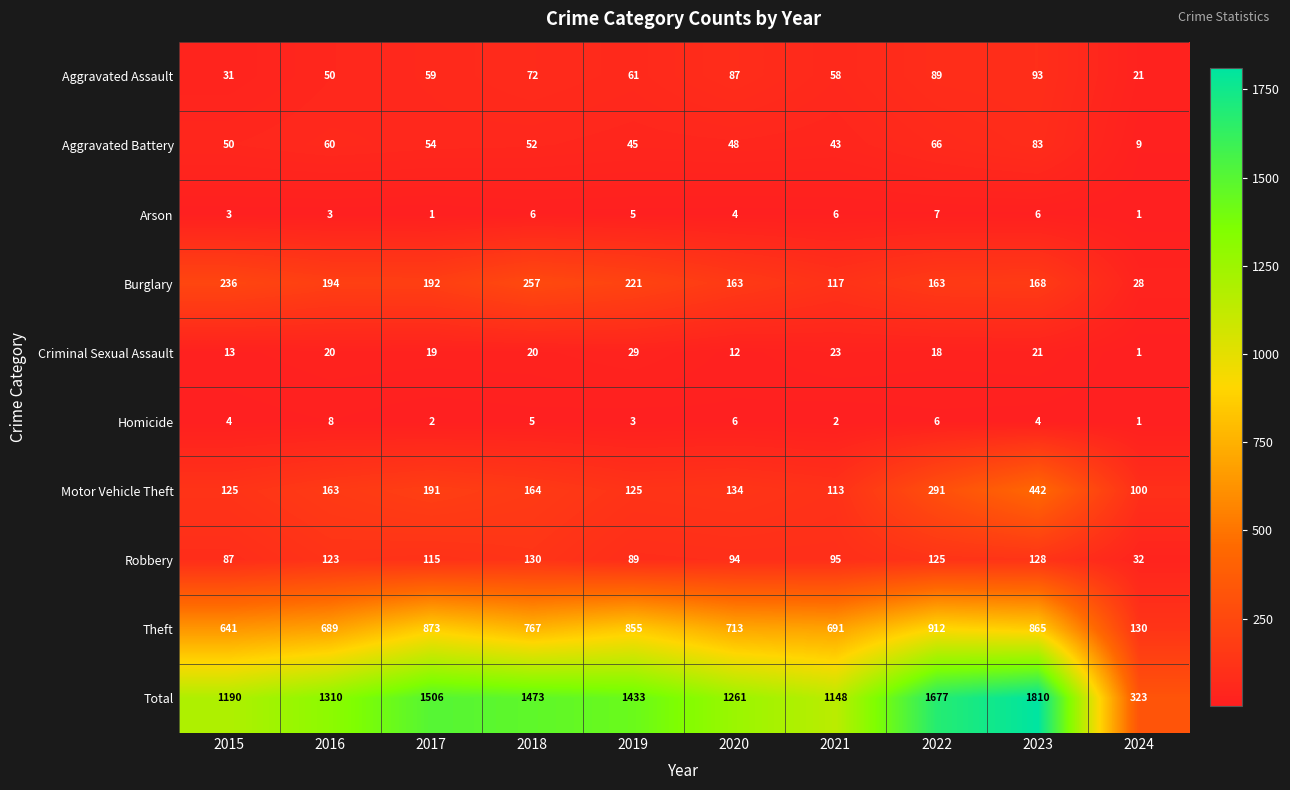

What is the difference between the maximum and minimum values in the Aggravated Battery series?

74